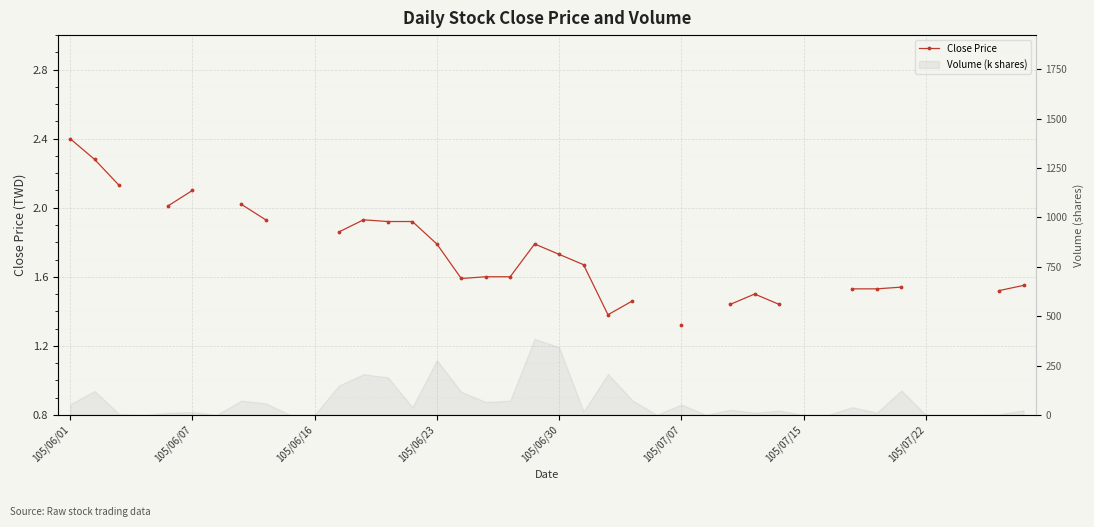

Is this an area chart (filled region under the line)?

No